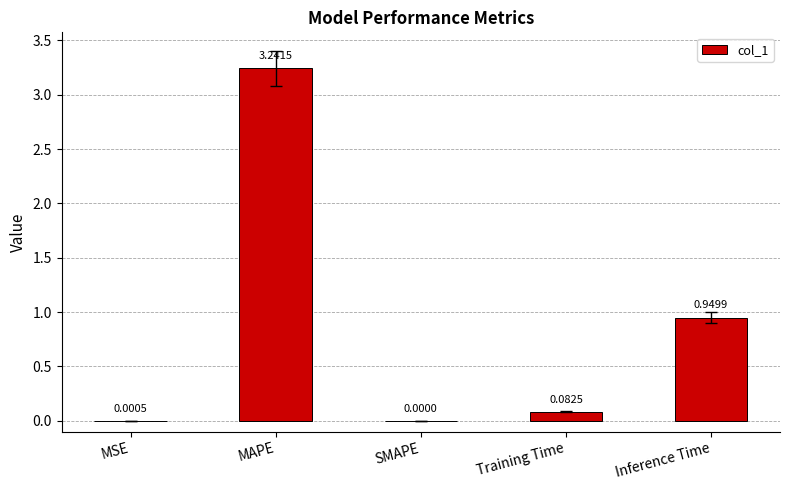

Are the bars horizontal?

No